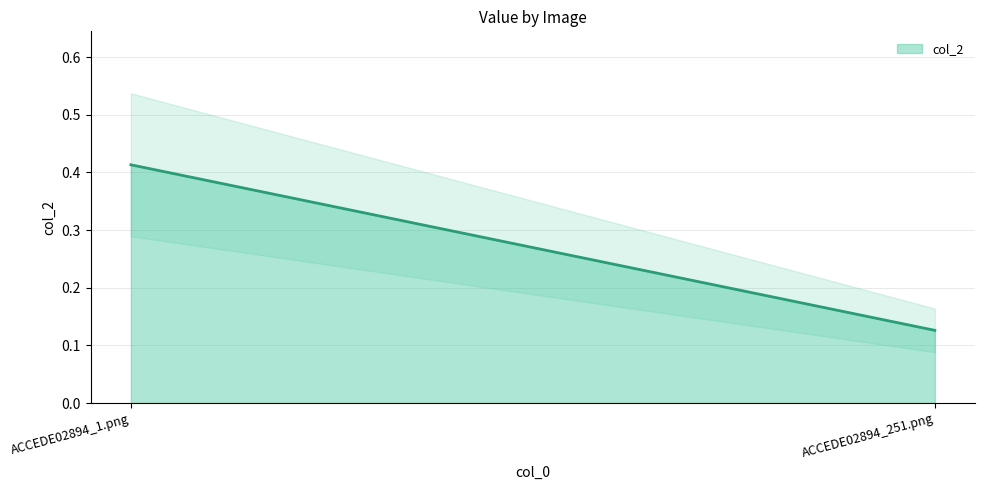

The value at ACCEDE02894_1.png is 0.7. True or false?

False